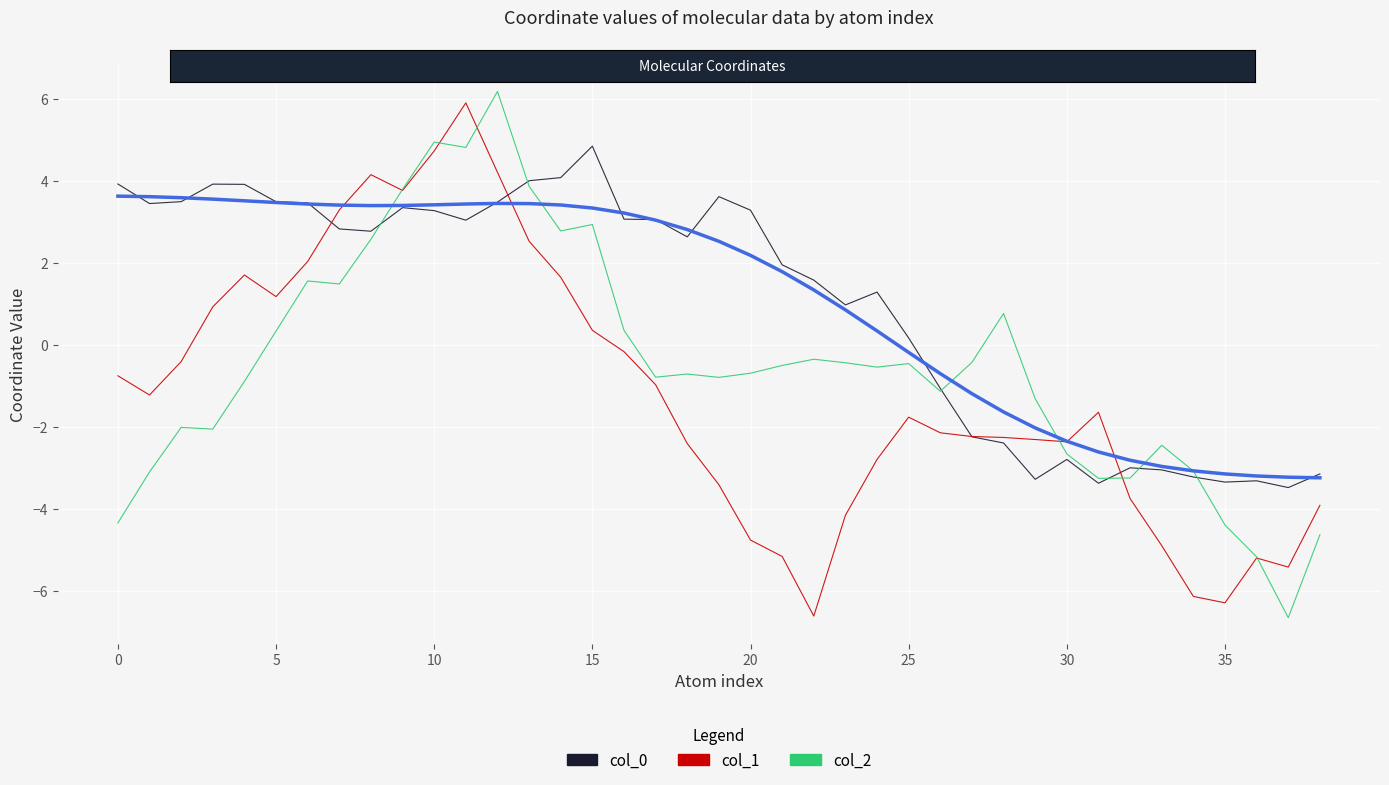

What is the minimum value shown in the chart?

-6.6